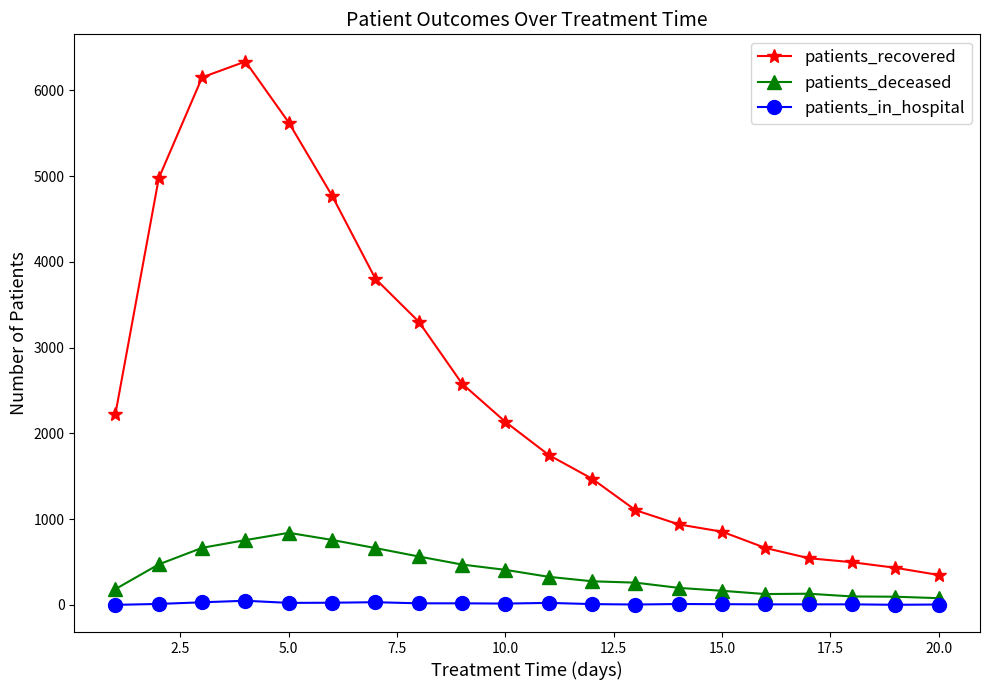

True or false: patients_deceased and patients_recovered cross at least once.

False